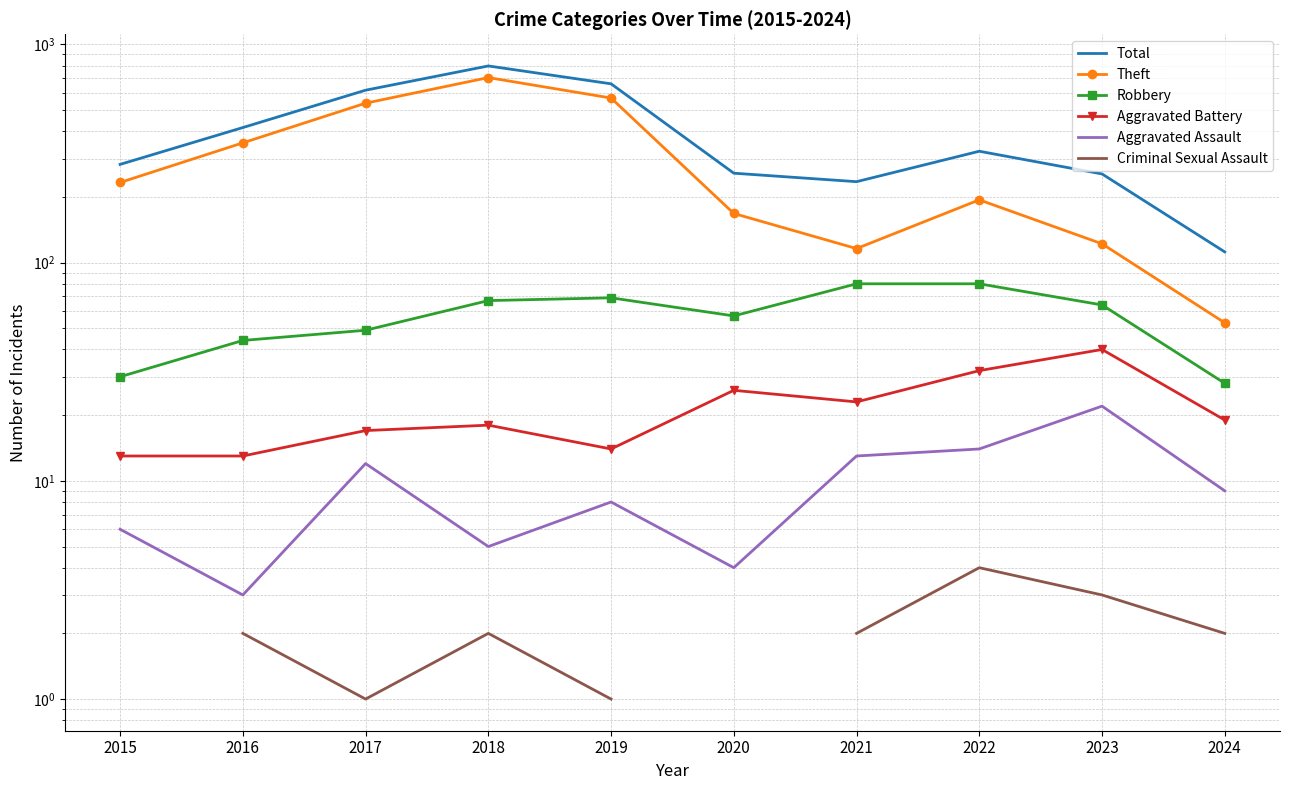

The Criminal Sexual Assault series shows 2.0 at 2021. True or false?

True